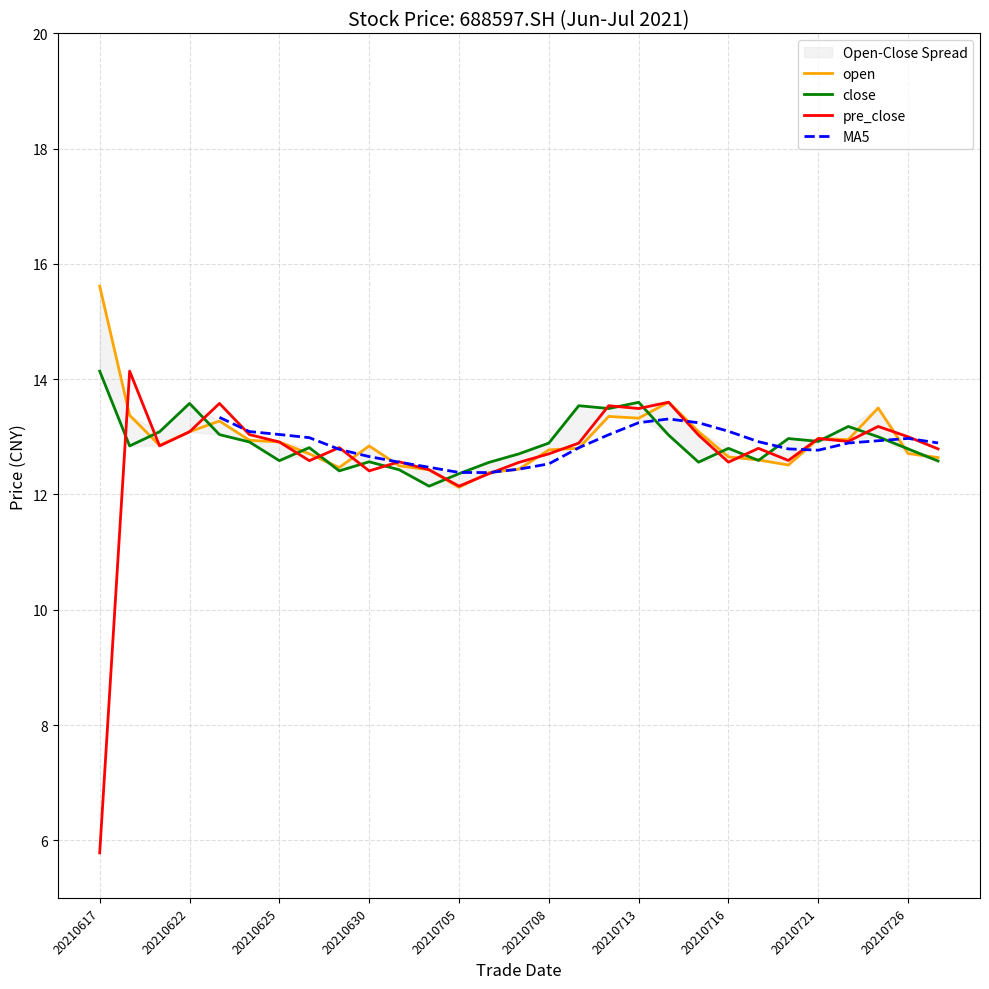

At which category does close reach its first local valley?

20210618